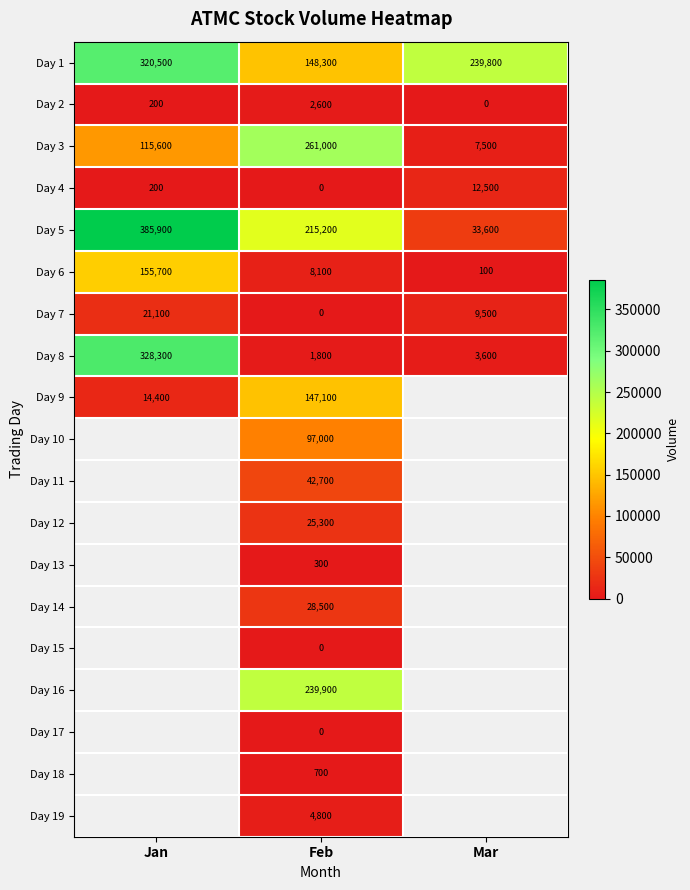

The value of Day 3 at Mar is 2420. True or false?

False